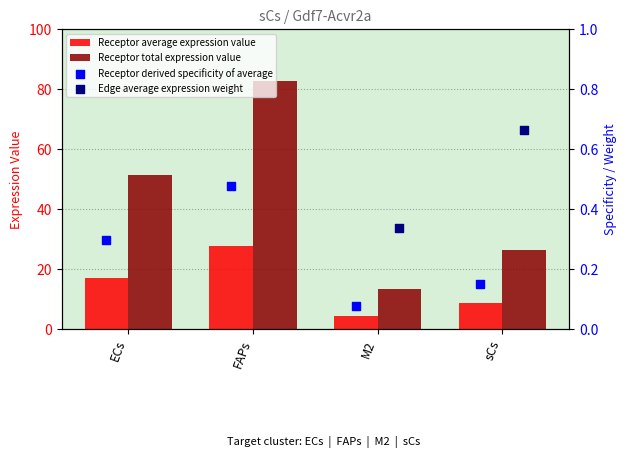

Which series contains the lowest Y value?

Receptor derived specificity of average